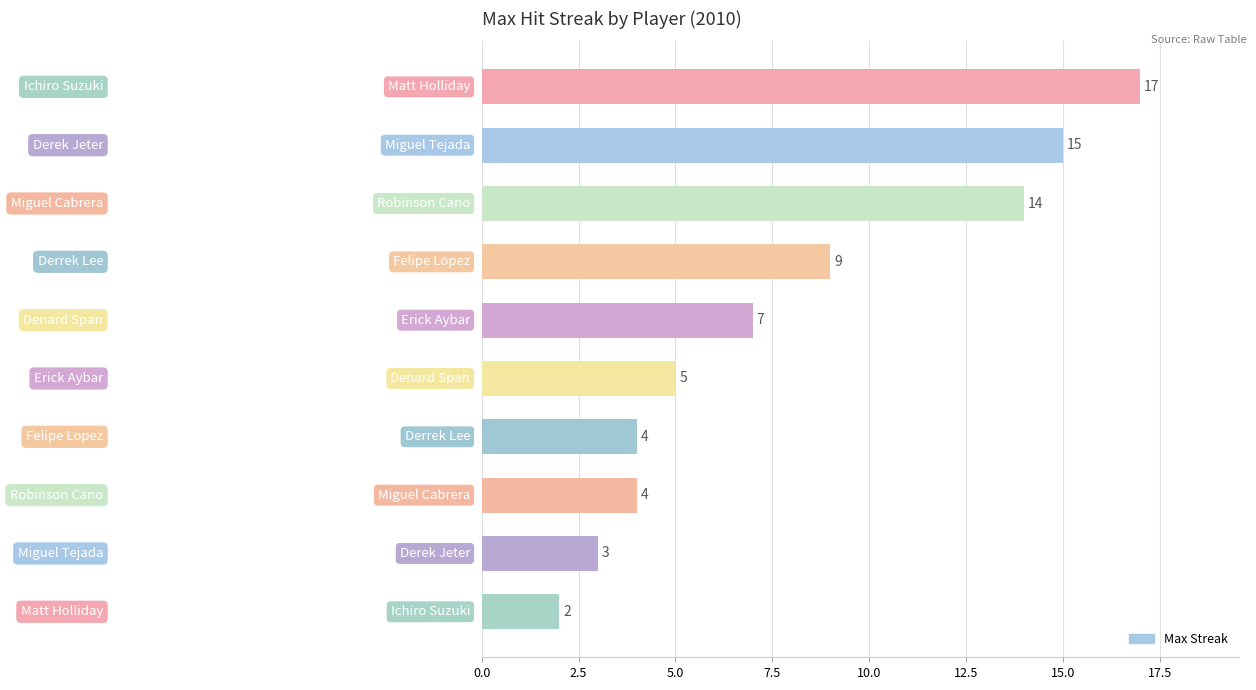

What is the value of the 9th bar from the top?

3